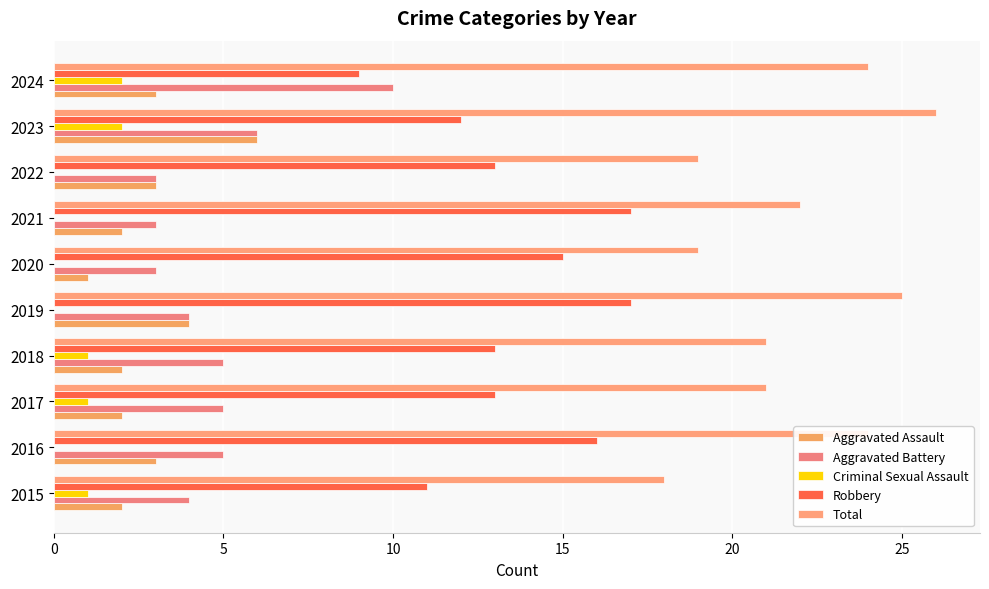

How many Robbery values are between 12 and 16?

6